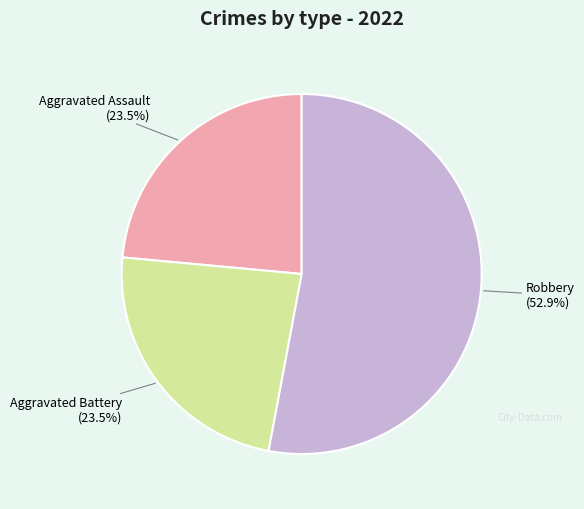

Which slice is the largest?

Robbery